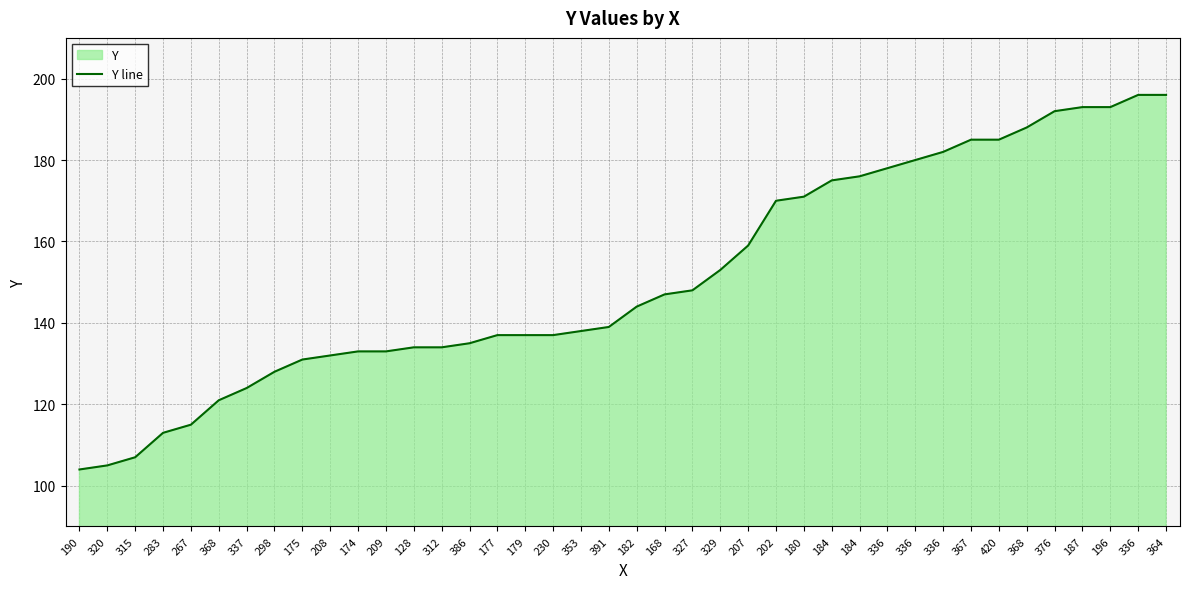

The chart shows a value of 132 at 208. True or false?

True